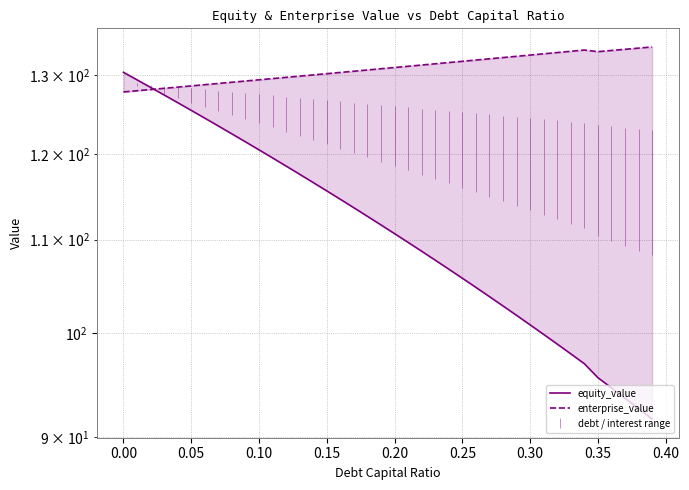

What is the label of the 5th point from the right?

0.35